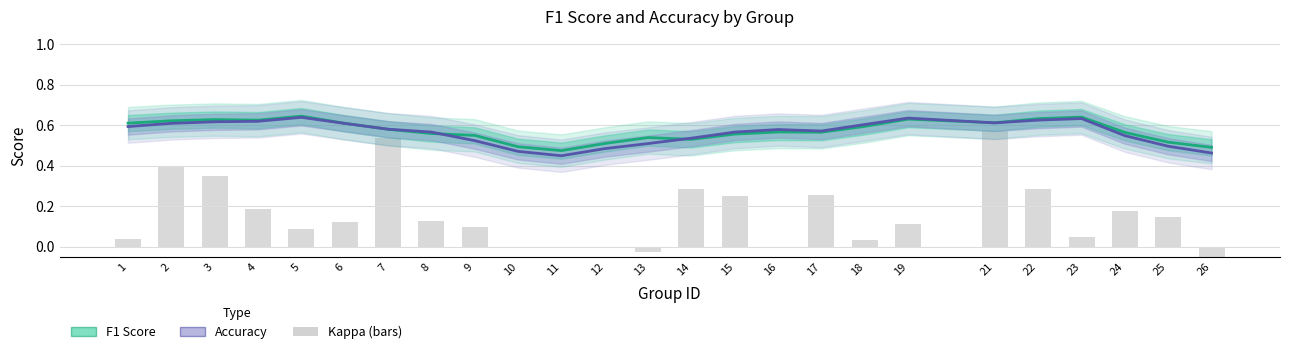

What is the lowest value of the Accuracy series?

0.4